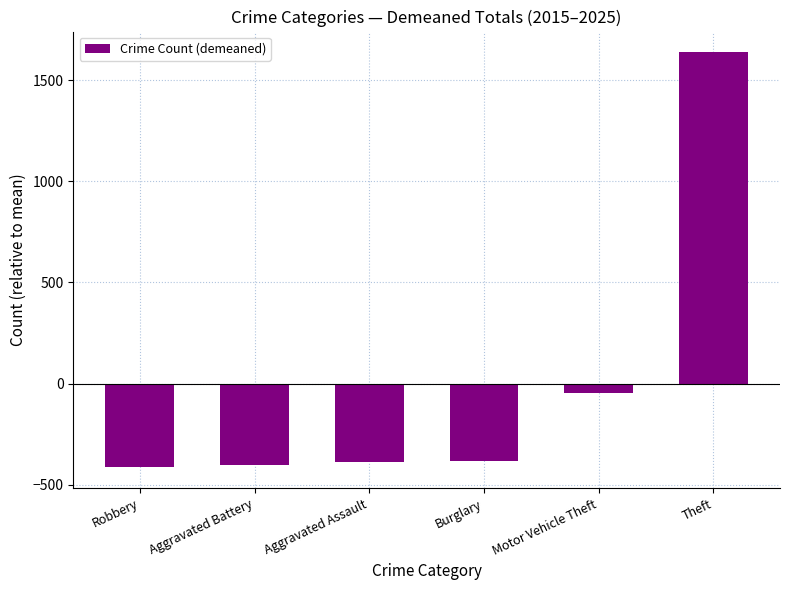

What position from the left is Theft?

6